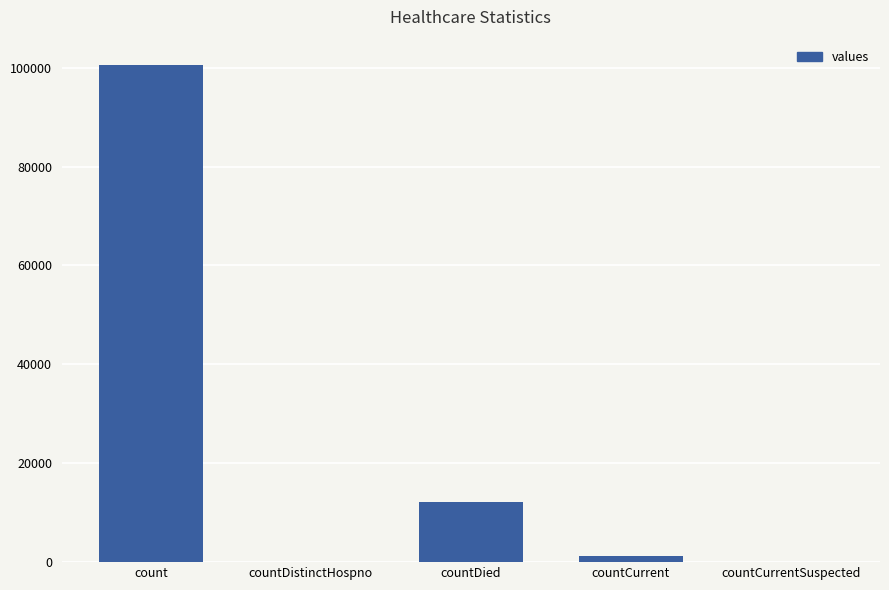

True or false: the data shows 1315 at countCurrent.

True